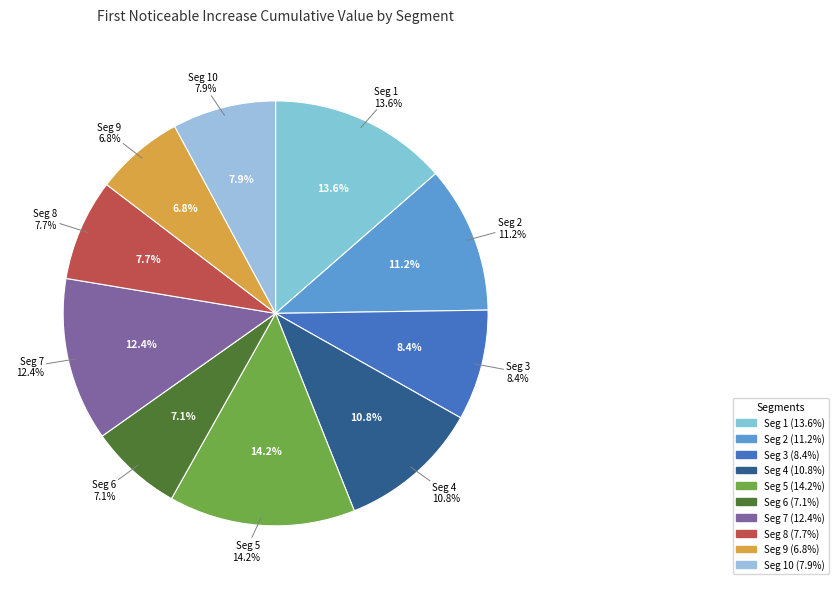

How many slices are in this pie chart?

10